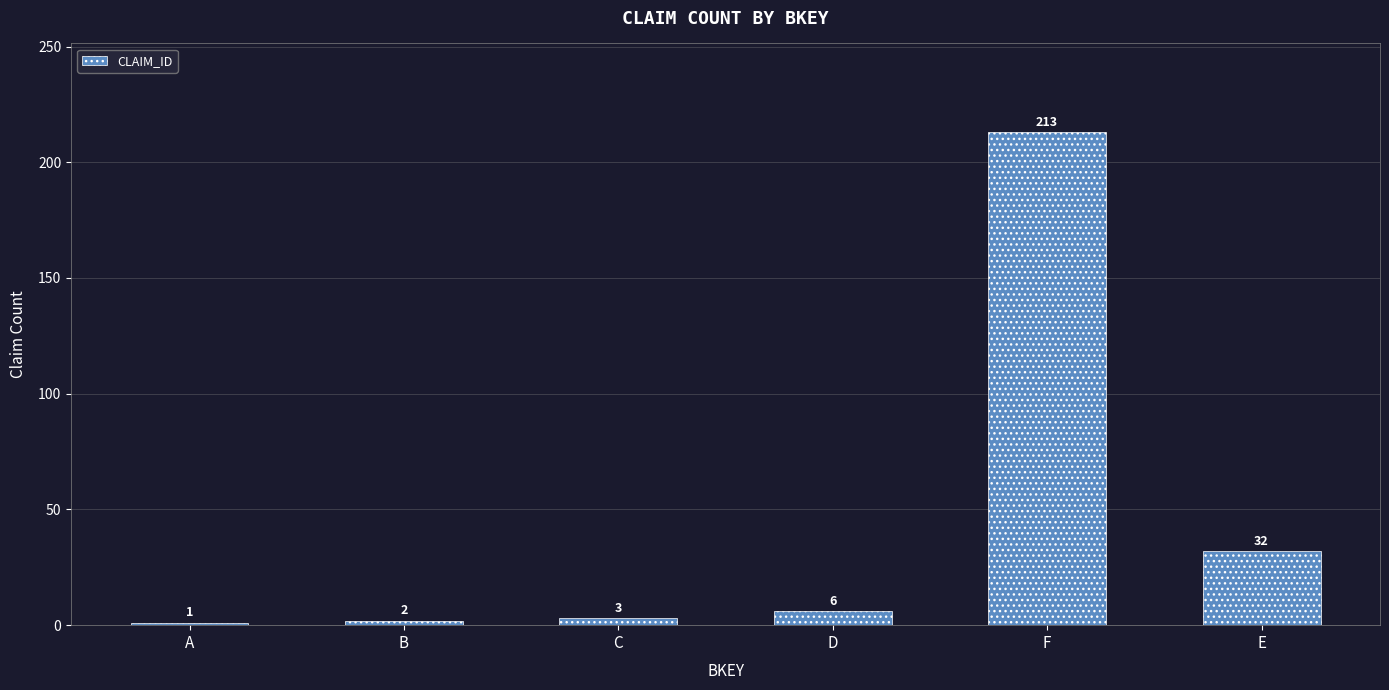

Rank the categories by value from highest to lowest.

F, E, D, C, B, A